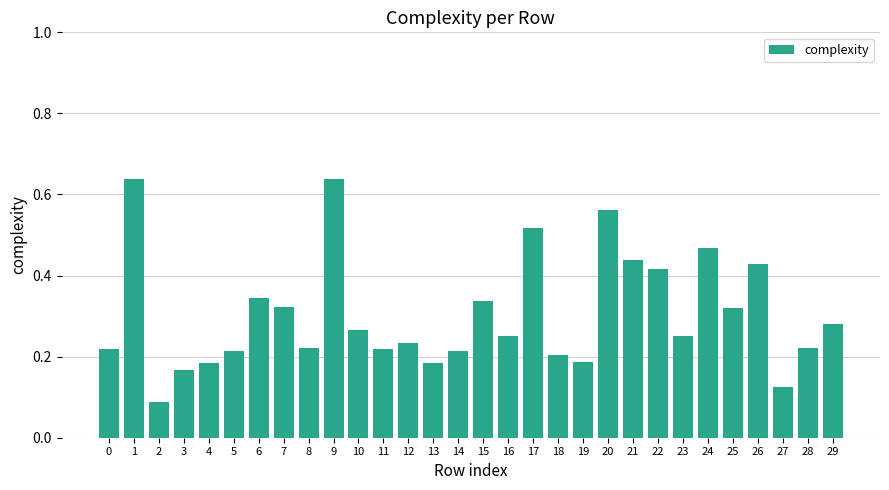

How many bars are there in total?

30